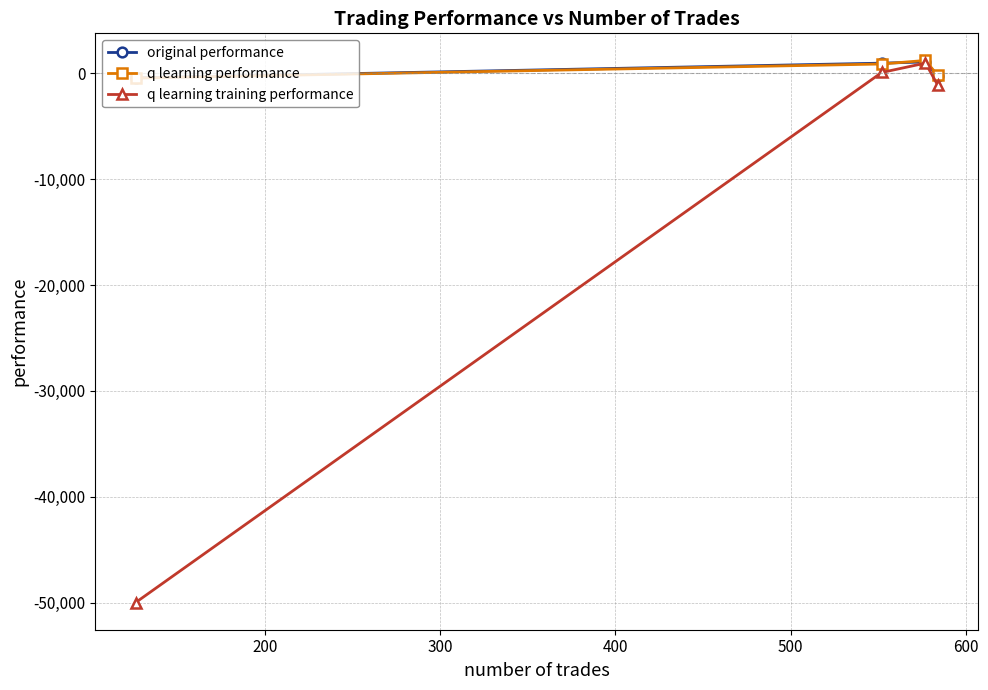

Which series has the largest total across all categories?

q learning performance